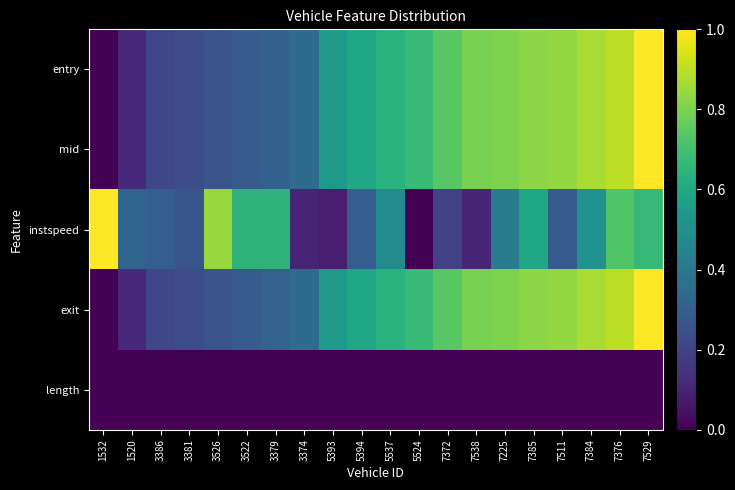

What is the spread (max minus min) of values at 7225?

0.8